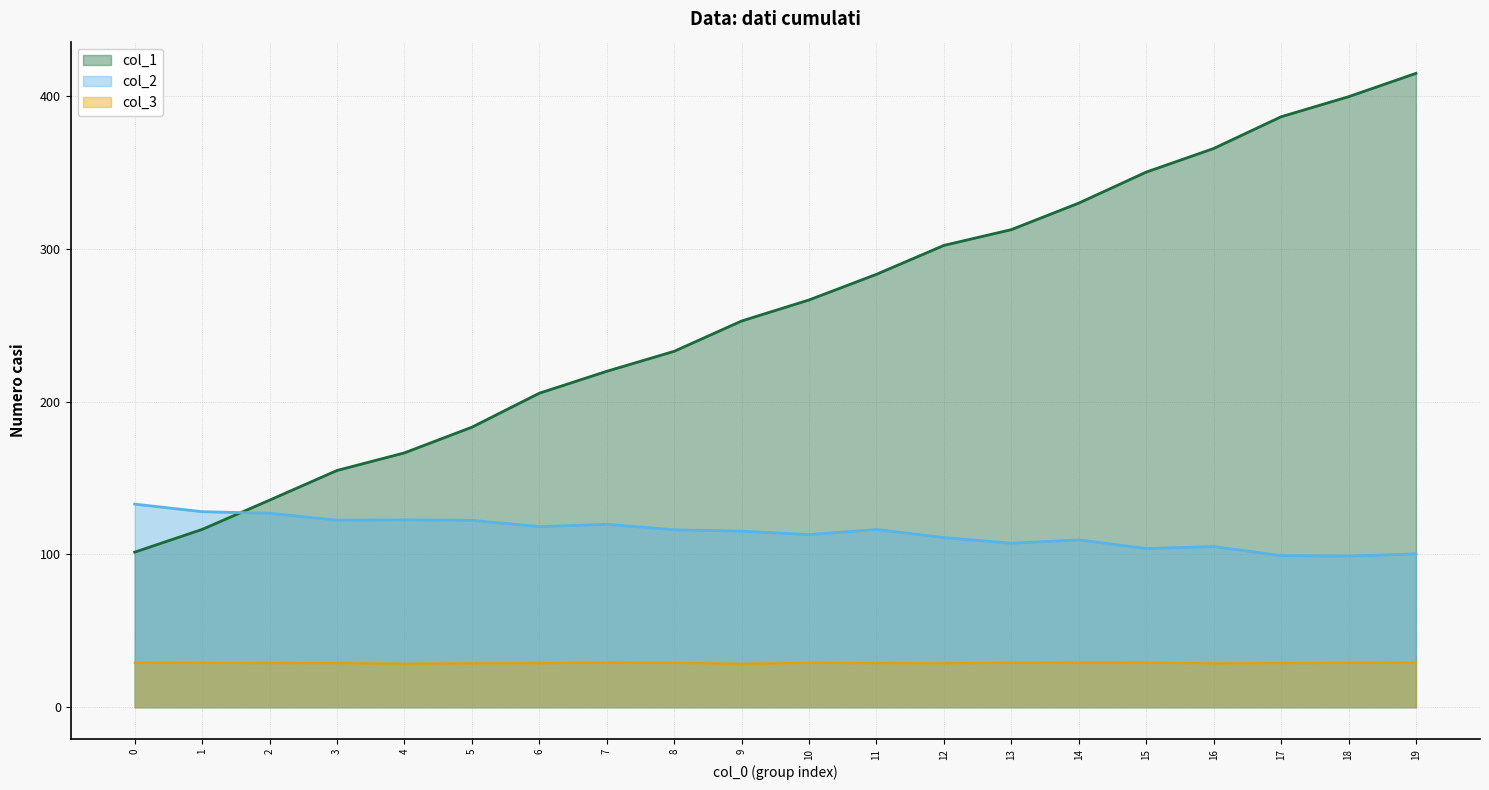

List the series in order of their overall mean, highest first.

col_1, col_2, col_3